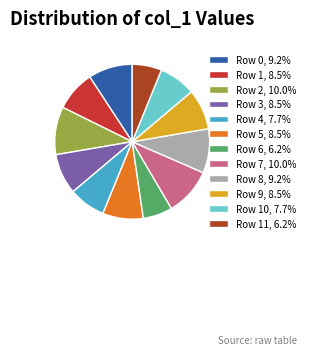

Do Row 3, 8.5% and Row 1, 8.5% together represent more than half of the pie?

No